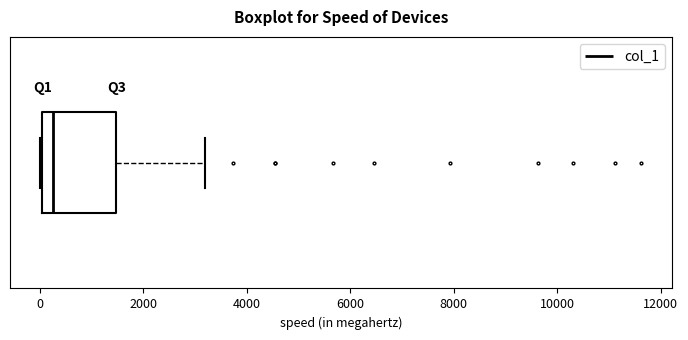

Transcribe this box plot: give where the median line is, the range the box spans, and where the two whiskers end, as read against the x-axis. The values are not printed on the chart, so give them approximately, as read against the axis.

median 200, box 0 to 1400, whiskers 0 to 3200